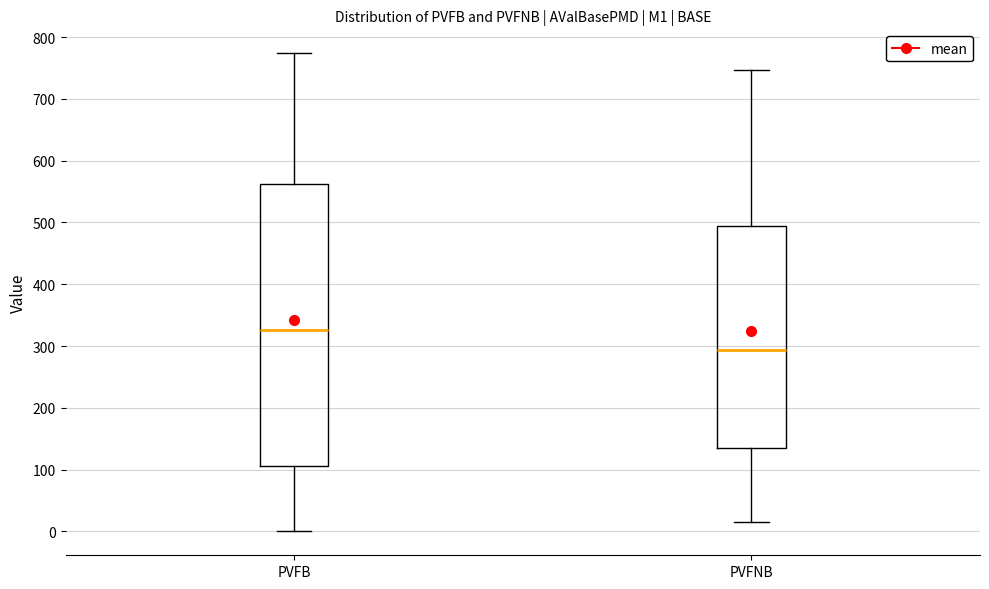

Where does the lower whisker of the box for PVFB end on the y-axis? The values are not printed on the chart, so give them approximately, as read against the axis.

0